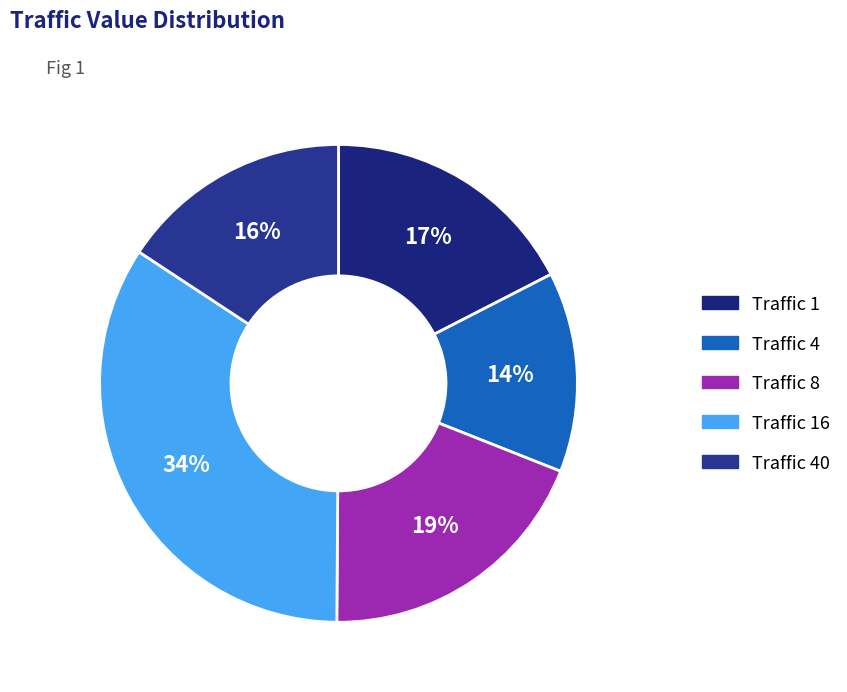

How many slices are in this pie chart?

5